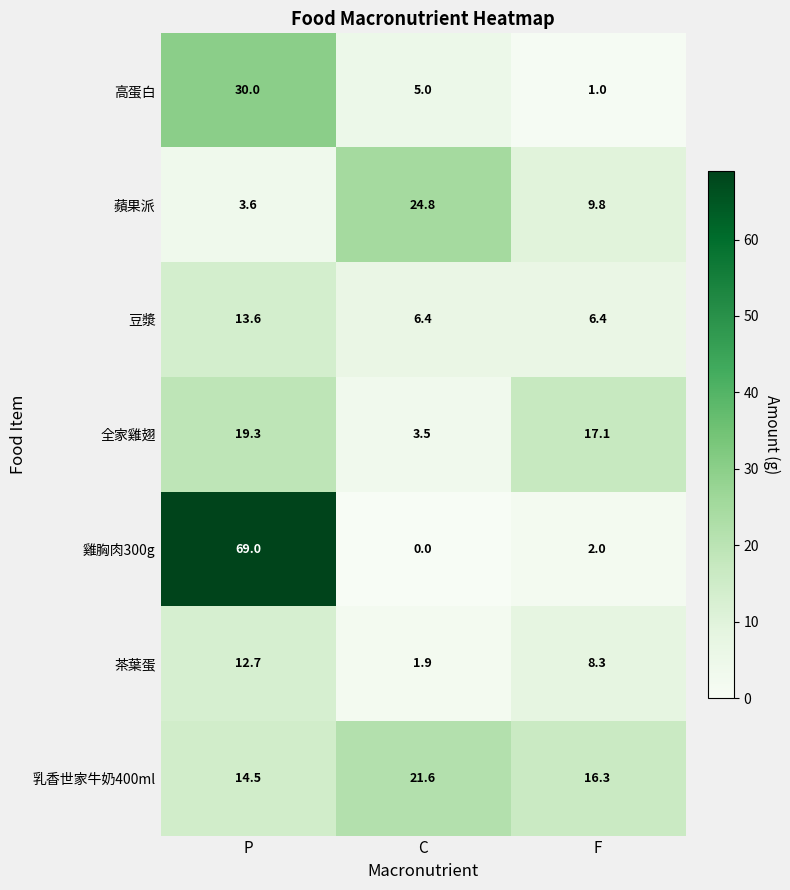

At how many categories does at least one series exceed 14?

3